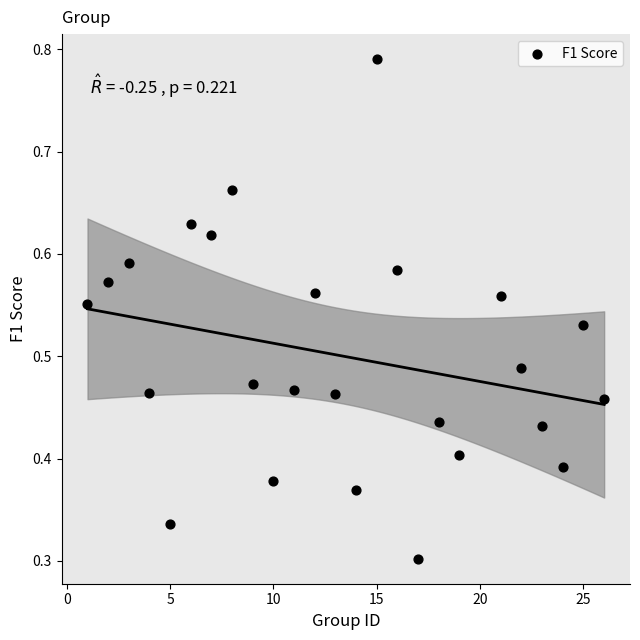

What is the range of X values (max minus min)?

25.0